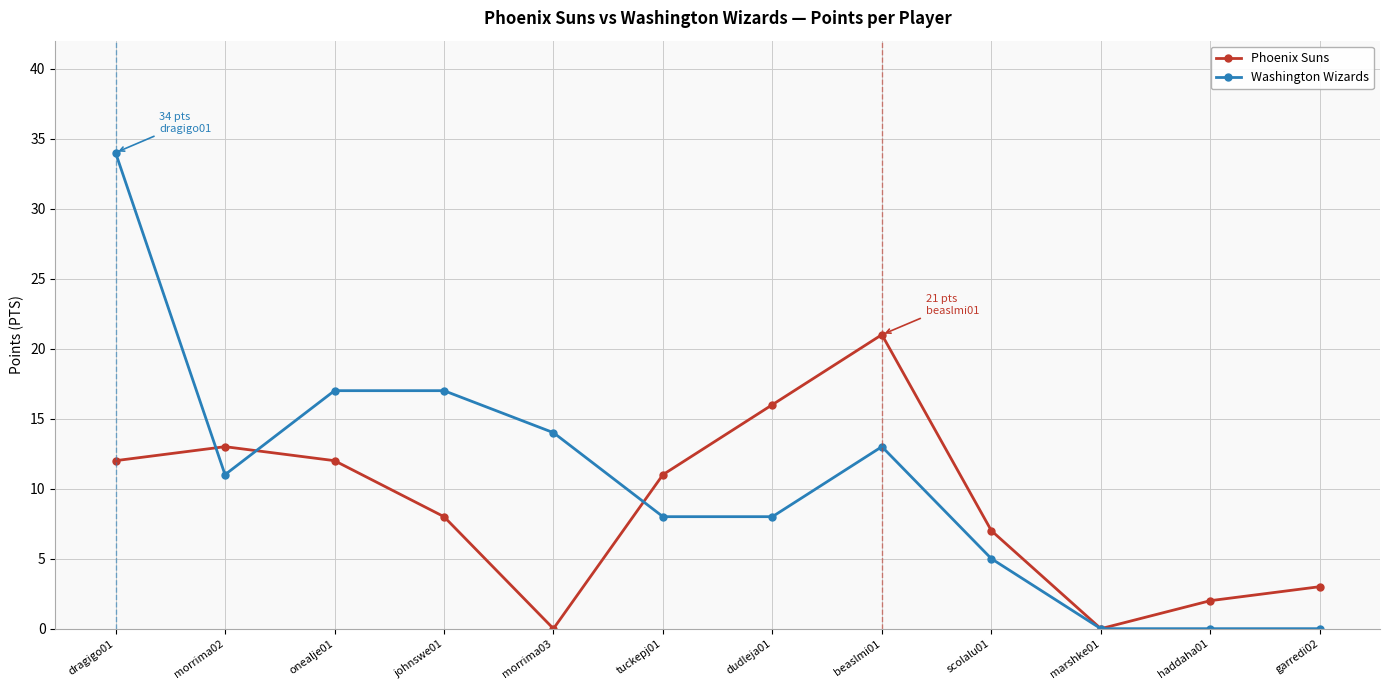

True or false: Washington Wizards and Phoenix Suns cross at least once.

True